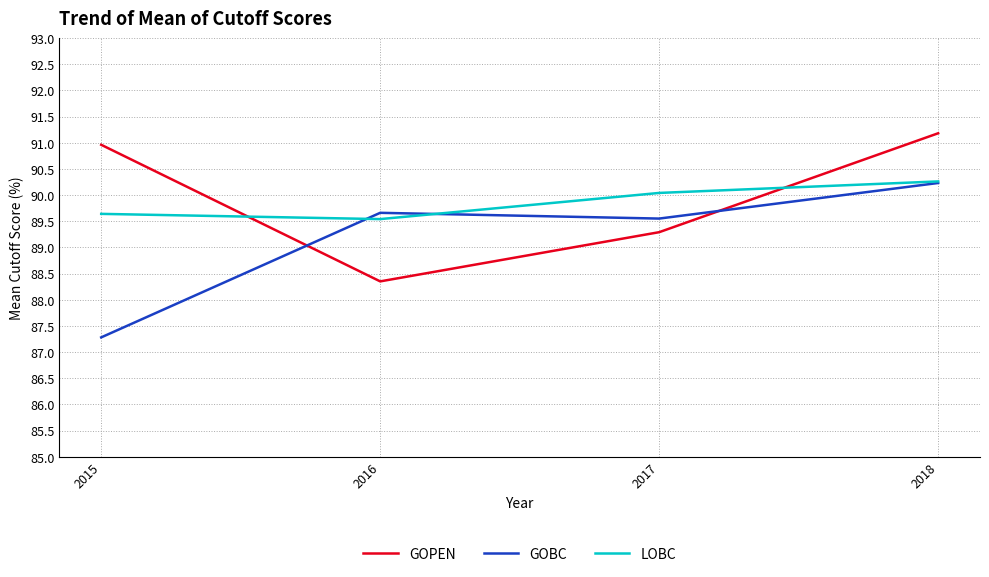

At how many categories does at least one series exceed 89?

4